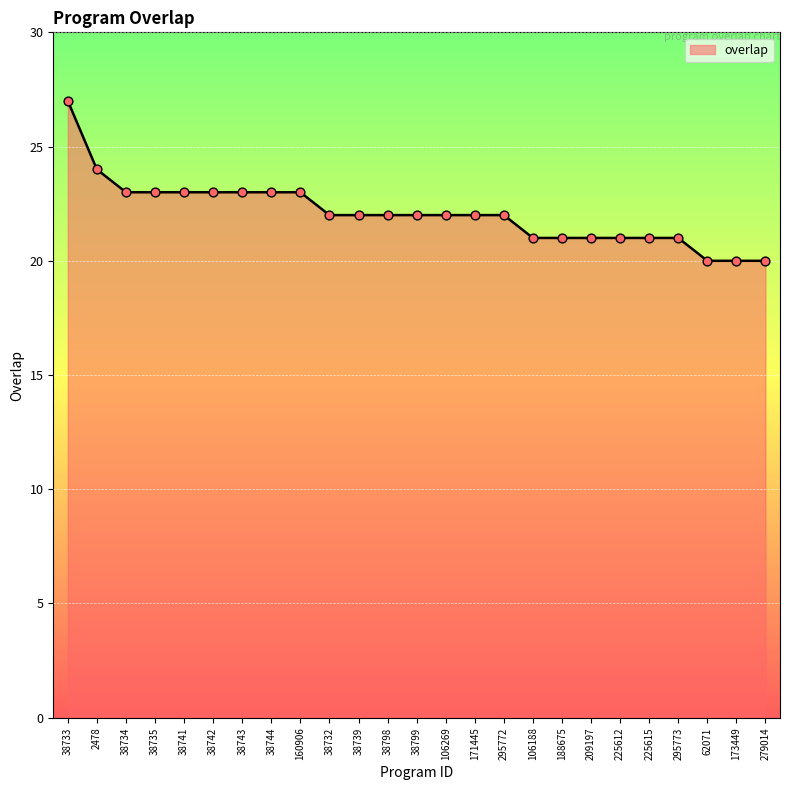

Between 295773 and 38733, which is larger?

38733